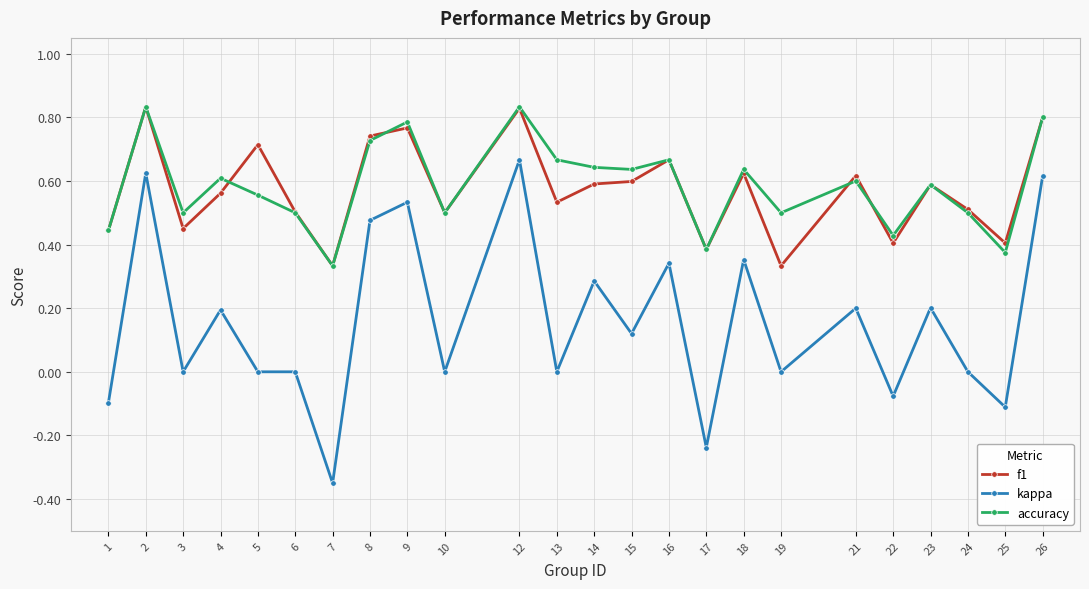

Where is the first local minimum for accuracy?

3